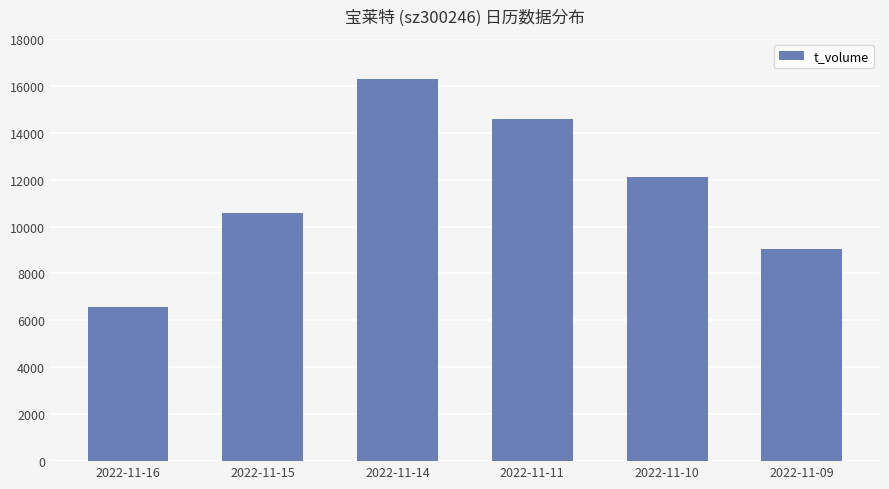

How many series are shown in this chart?

1